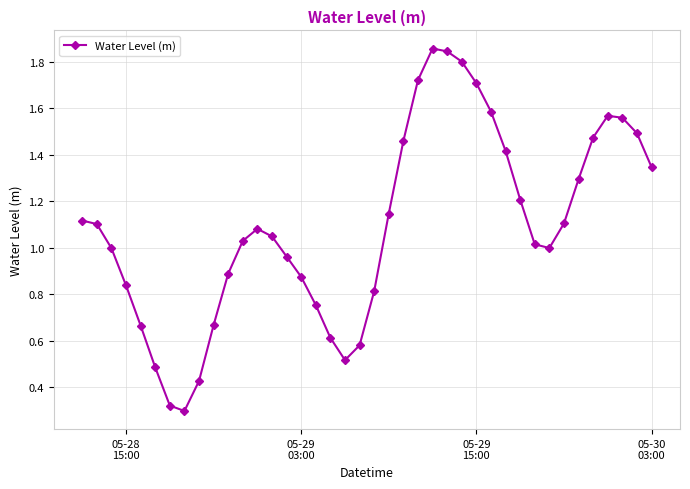

Count the number of categories in the chart.

40